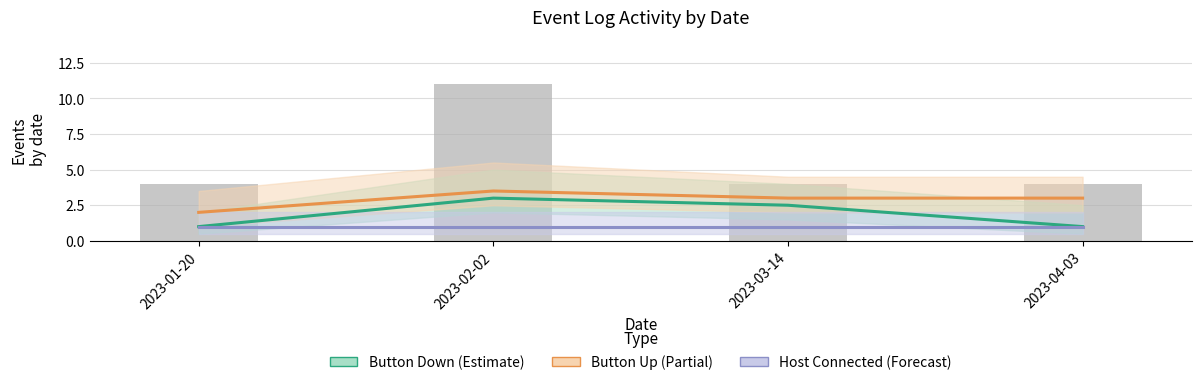

Which series has the widest spread of values?

Button Down